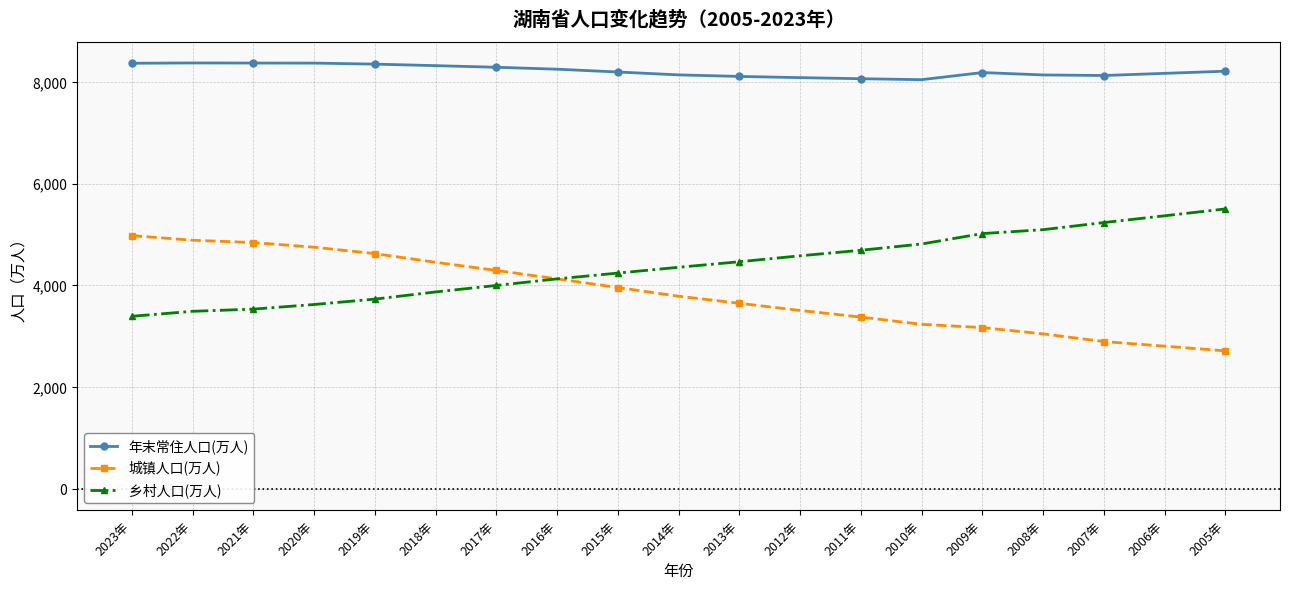

Which series has the widest spread of values?

城镇人口(万人)